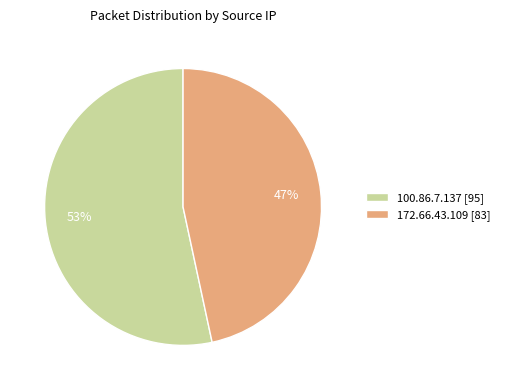

True or false: 100.86.7.137 accounts for 53% of the total.

True